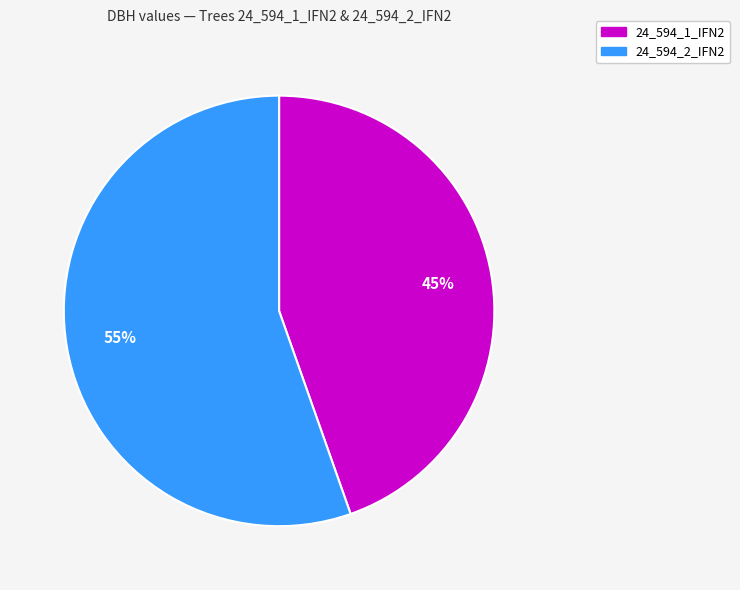

Is it true that 24_594_1_IFN2 is 45% of the pie?

True